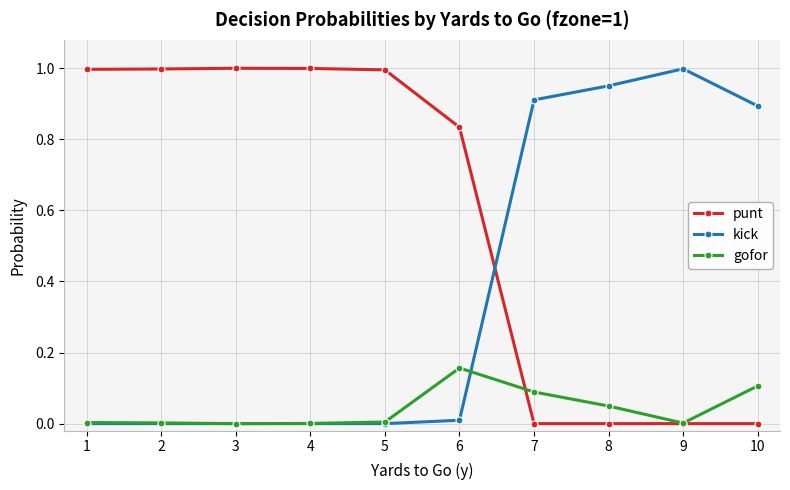

List the series in order of their overall mean, highest first.

punt, kick, gofor